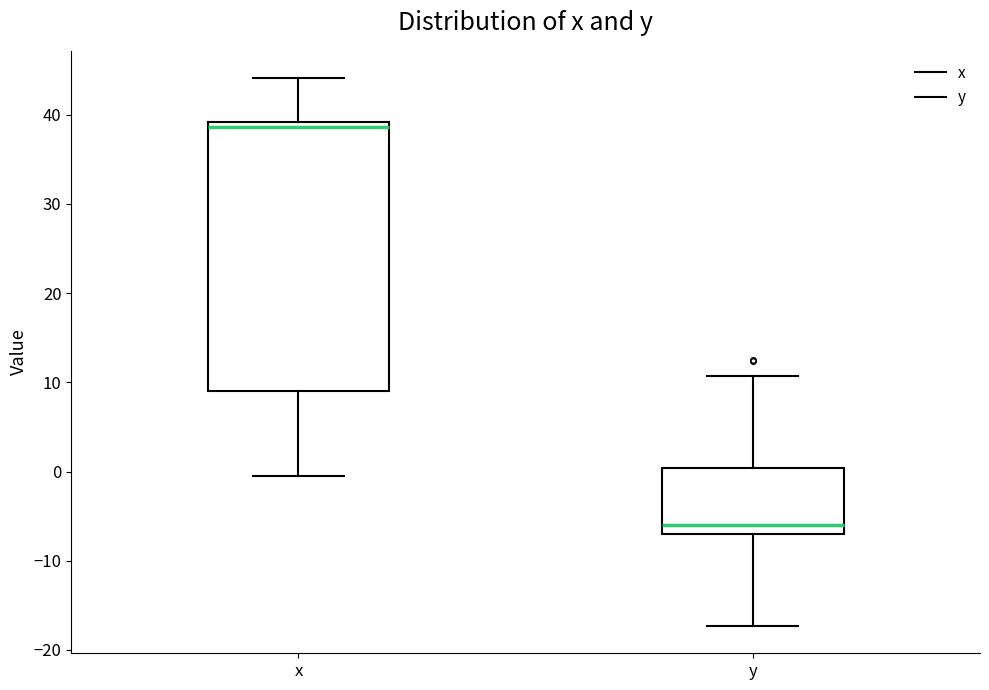

Reading left to right, transcribe this box plot: for each box, give where its median line is, the range the box spans, and where its two whiskers end, as read against the y-axis. The values are not printed on the chart, so give them approximately, as read against the axis.

x: median 39 (just below the box's upper edge), box 9 to 39, whiskers 0 to 44
y: median -6, box -7 to 0, whiskers -17 to 11